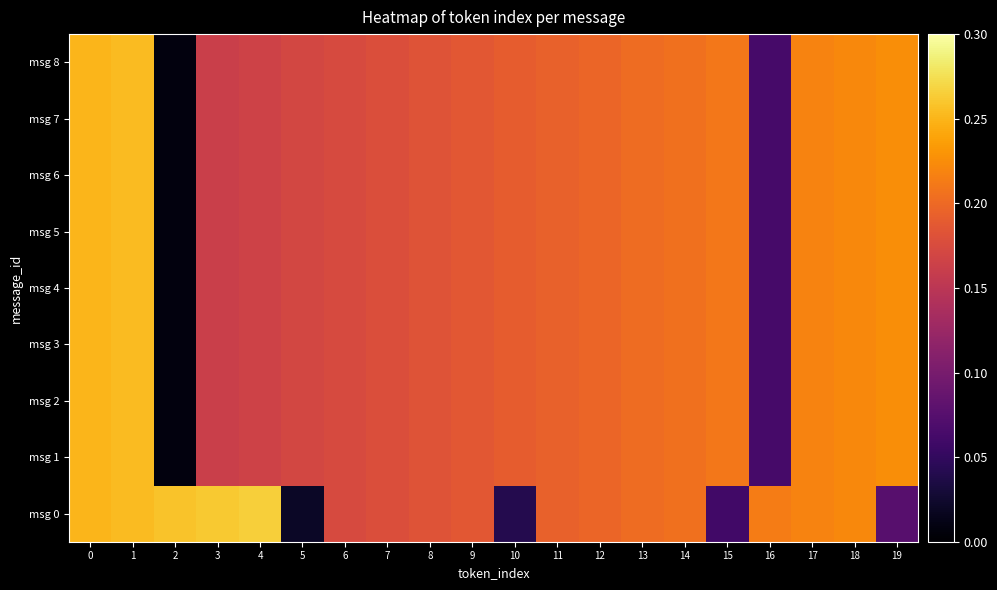

Reading left to right, transcribe all the data shown in this chart.

msg 0: 0=0.2	1=0.3	2=0.3	3=0.3	4=0.3	5=0.0	6=0.2	7=0.2	8=0.2	9=0.2	10=0.0	11=0.2	12=0.2	13=0.2	14=0.2	15=0.1	16=0.2	17=0.2	18=0.2	19=0.1
msg 1: 0=0.2	1=0.3	2=0.0	3=0.2	4=0.2	5=0.2	6=0.2	7=0.2	8=0.2	9=0.2	10=0.2	11=0.2	12=0.2	13=0.2	14=0.2	15=0.2	16=0.1	17=0.2	18=0.2	19=0.2
msg 2: 0=0.2	1=0.3	2=0.0	3=0.2	4=0.2	5=0.2	6=0.2	7=0.2	8=0.2	9=0.2	10=0.2	11=0.2	12=0.2	13=0.2	14=0.2	15=0.2	16=0.1	17=0.2	18=0.2	19=0.2
msg 3: 0=0.2	1=0.3	2=0.0	3=0.2	4=0.2	5=0.2	6=0.2	7=0.2	8=0.2	9=0.2	10=0.2	11=0.2	12=0.2	13=0.2	14=0.2	15=0.2	16=0.1	17=0.2	18=0.2	19=0.2
msg 4: 0=0.2	1=0.3	2=0.0	3=0.2	4=0.2	5=0.2	6=0.2	7=0.2	8=0.2	9=0.2	10=0.2	11=0.2	12=0.2	13=0.2	14=0.2	15=0.2	16=0.1	17=0.2	18=0.2	19=0.2
msg 5: 0=0.2	1=0.3	2=0.0	3=0.2	4=0.2	5=0.2	6=0.2	7=0.2	8=0.2	9=0.2	10=0.2	11=0.2	12=0.2	13=0.2	14=0.2	15=0.2	16=0.1	17=0.2	18=0.2	19=0.2
msg 6: 0=0.2	1=0.3	2=0.0	3=0.2	4=0.2	5=0.2	6=0.2	7=0.2	8=0.2	9=0.2	10=0.2	11=0.2	12=0.2	13=0.2	14=0.2	15=0.2	16=0.1	17=0.2	18=0.2	19=0.2
msg 7: 0=0.2	1=0.3	2=0.0	3=0.2	4=0.2	5=0.2	6=0.2	7=0.2	8=0.2	9=0.2	10=0.2	11=0.2	12=0.2	13=0.2	14=0.2	15=0.2	16=0.1	17=0.2	18=0.2	19=0.2
msg 8: 0=0.2	1=0.3	2=0.0	3=0.2	4=0.2	5=0.2	6=0.2	7=0.2	8=0.2	9=0.2	10=0.2	11=0.2	12=0.2	13=0.2	14=0.2	15=0.2	16=0.1	17=0.2	18=0.2	19=0.2